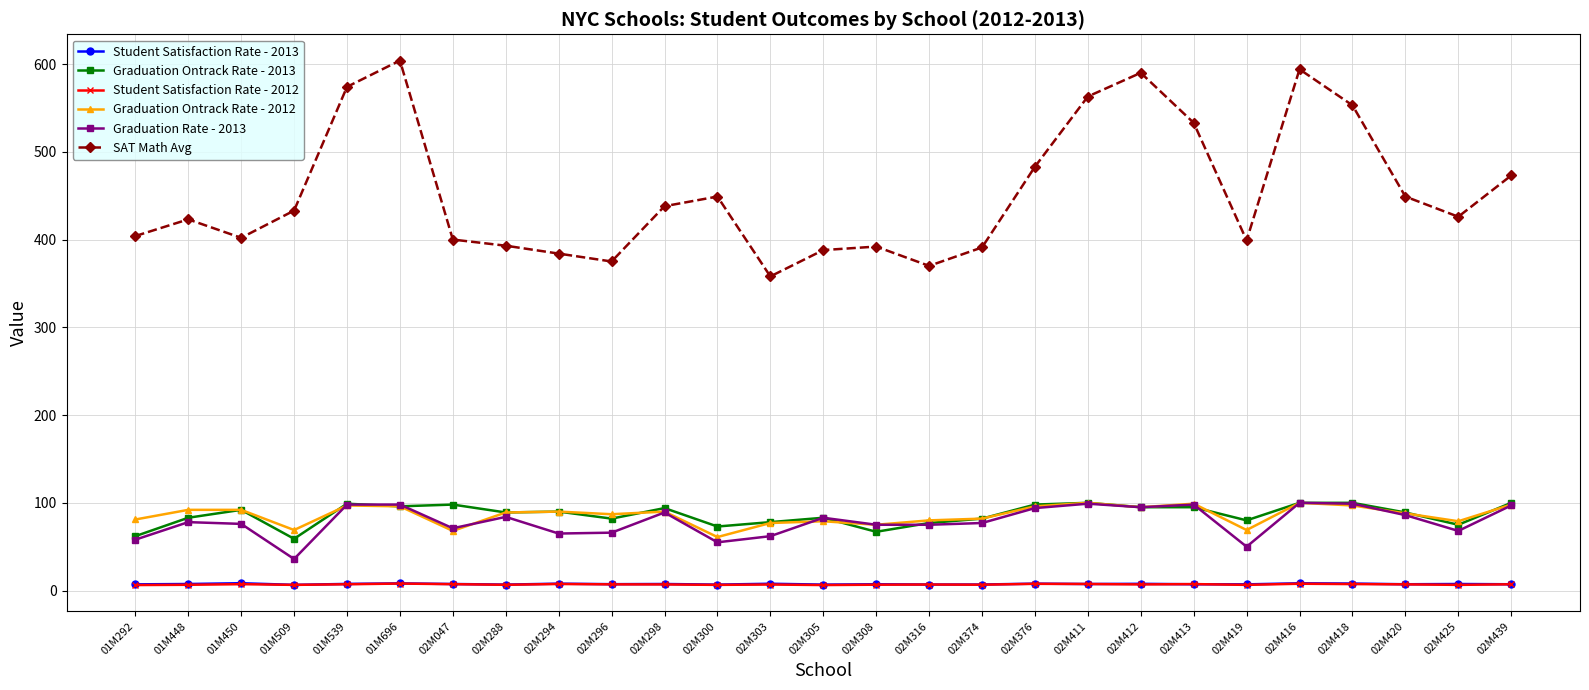

True or false: Student Satisfaction Rate - 2013 and SAT Math Avg intersect in this chart.

False